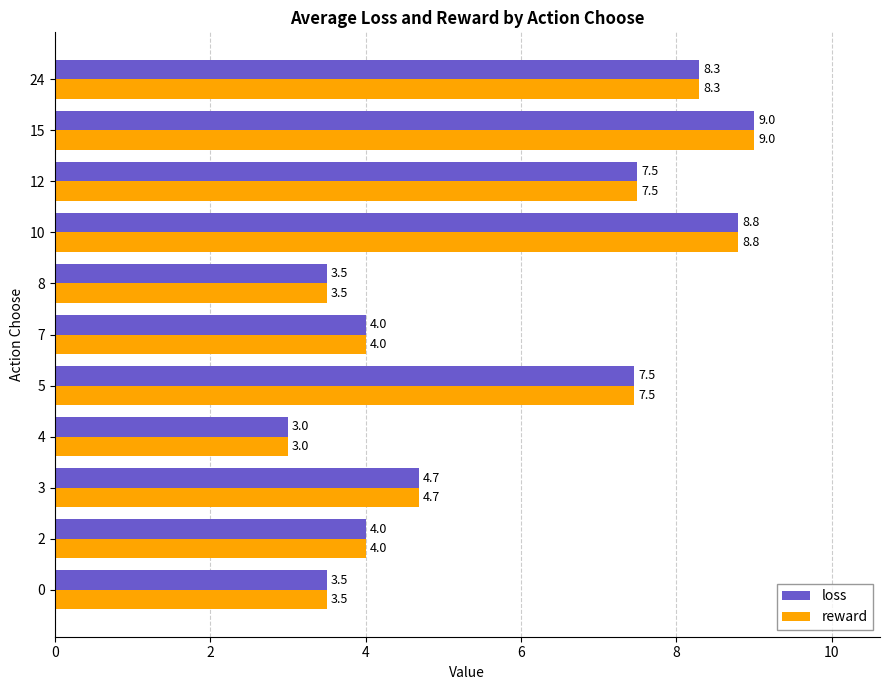

At how many categories does at least one series exceed 6?

5